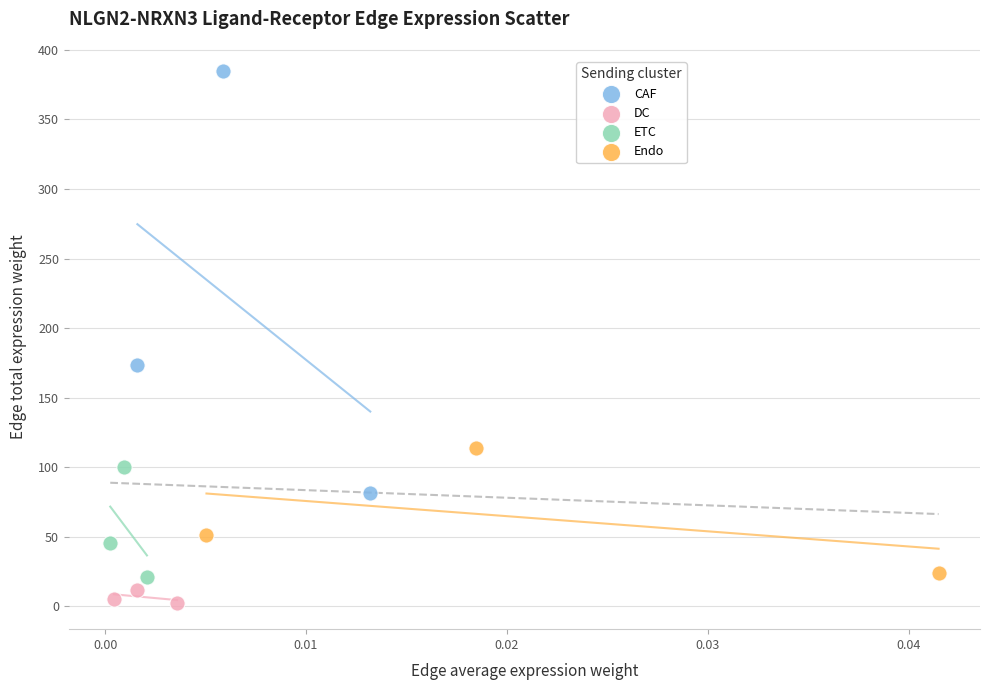

Which series has the largest Y range (max minus min)?

CAF